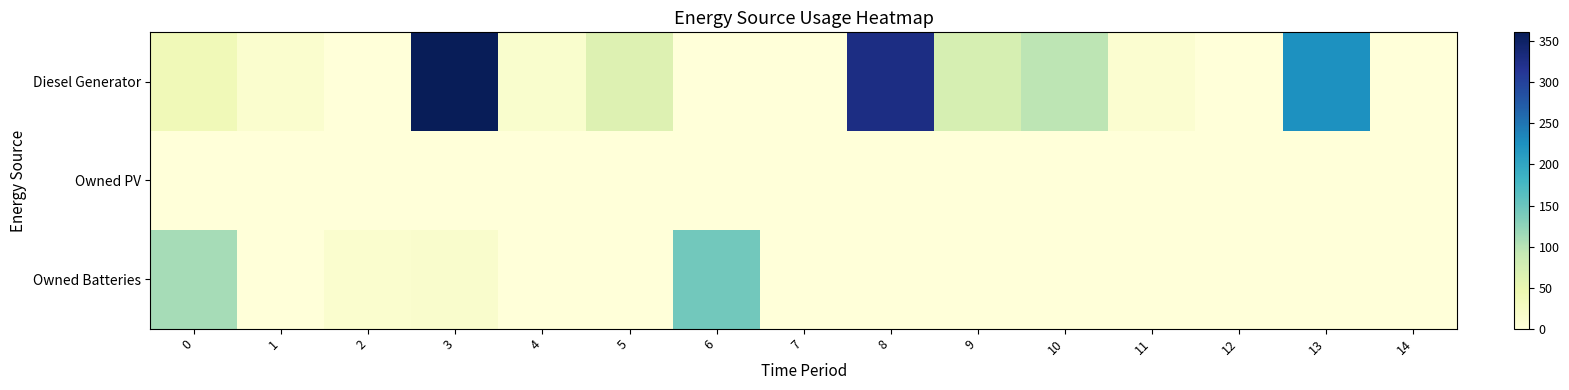

Reading left to right, extract all data points from this chart.

Diesel Generator: 0=38	1=12	2=0	3=361	4=13	5=64	6=0	7=0	8=328	9=73	10=97	11=10	12=0	13=225	14=0
Owned PV: 0=0	1=0	2=0	3=0	4=0	5=0	6=0	7=0	8=0	9=0	10=0	11=0	12=0	13=0	14=0
Owned Batteries: 0=110	1=0	2=12	3=15	4=0	5=0	6=145	7=0	8=0	9=0	10=0	11=0	12=0	13=0	14=0